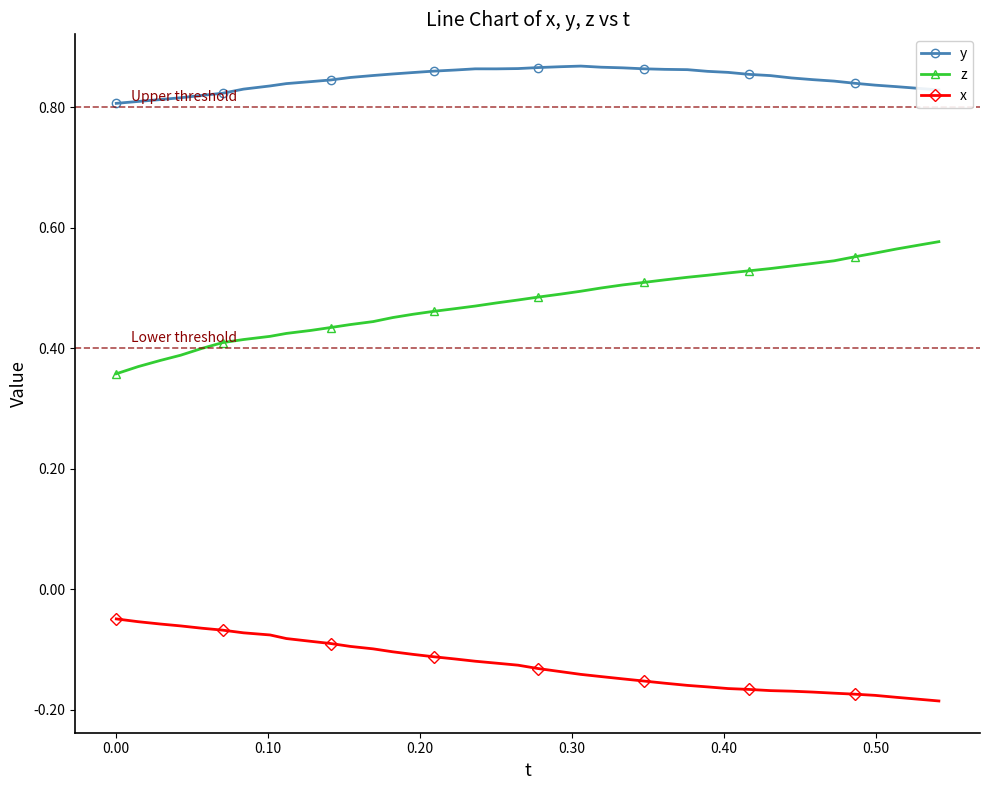

What is the sum of all x values?

-5.0